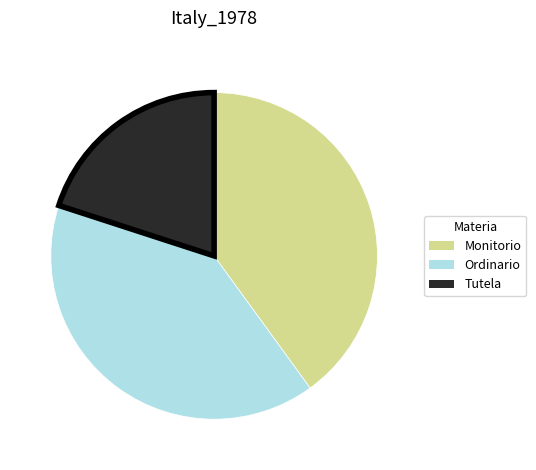

True or false: Monitorio accounts for 40% of the total.

True